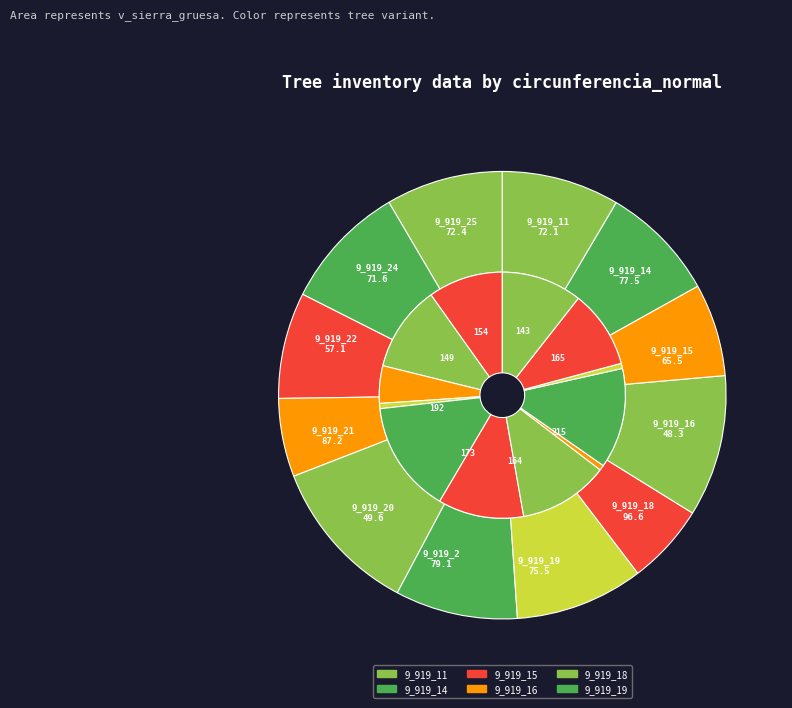

Is the sum of 9_919_16 and 9_919_22 greater than half?

No